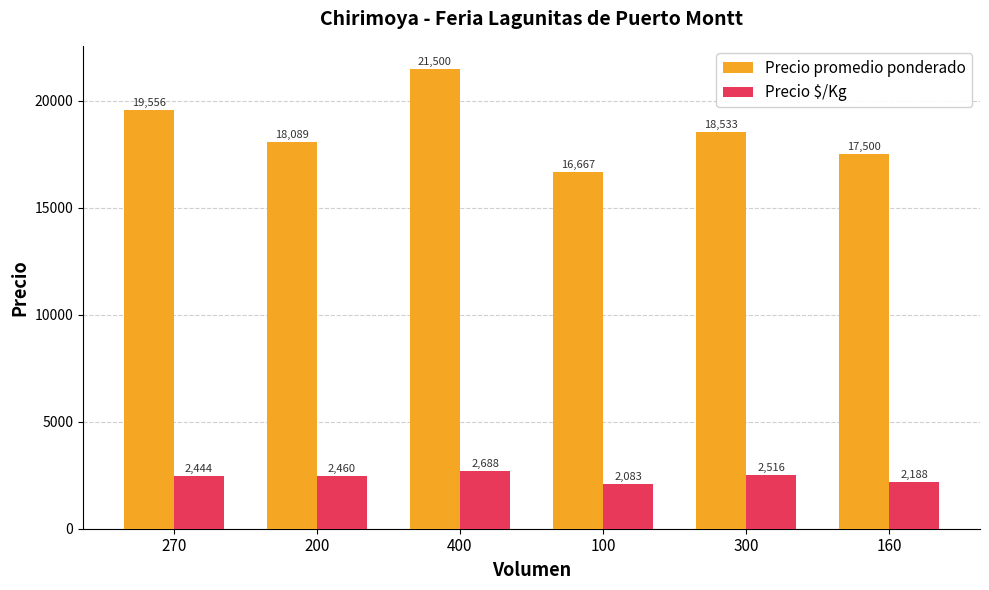

What is the difference between the Precio promedio ponderado values at 300 and 200?

444.4